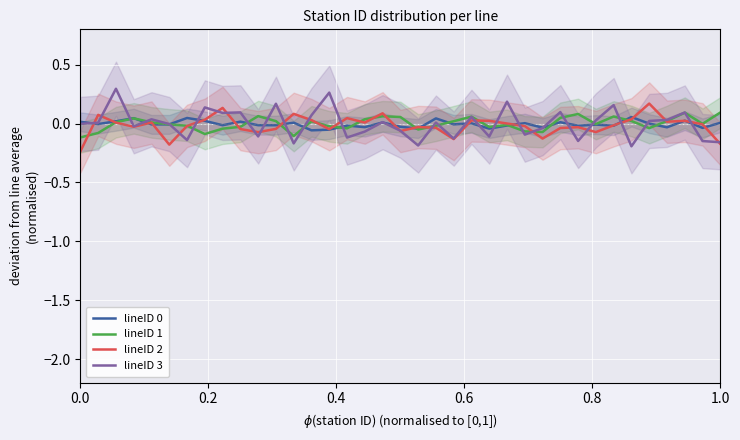

Which series has the widest spread of values?

lineID 3